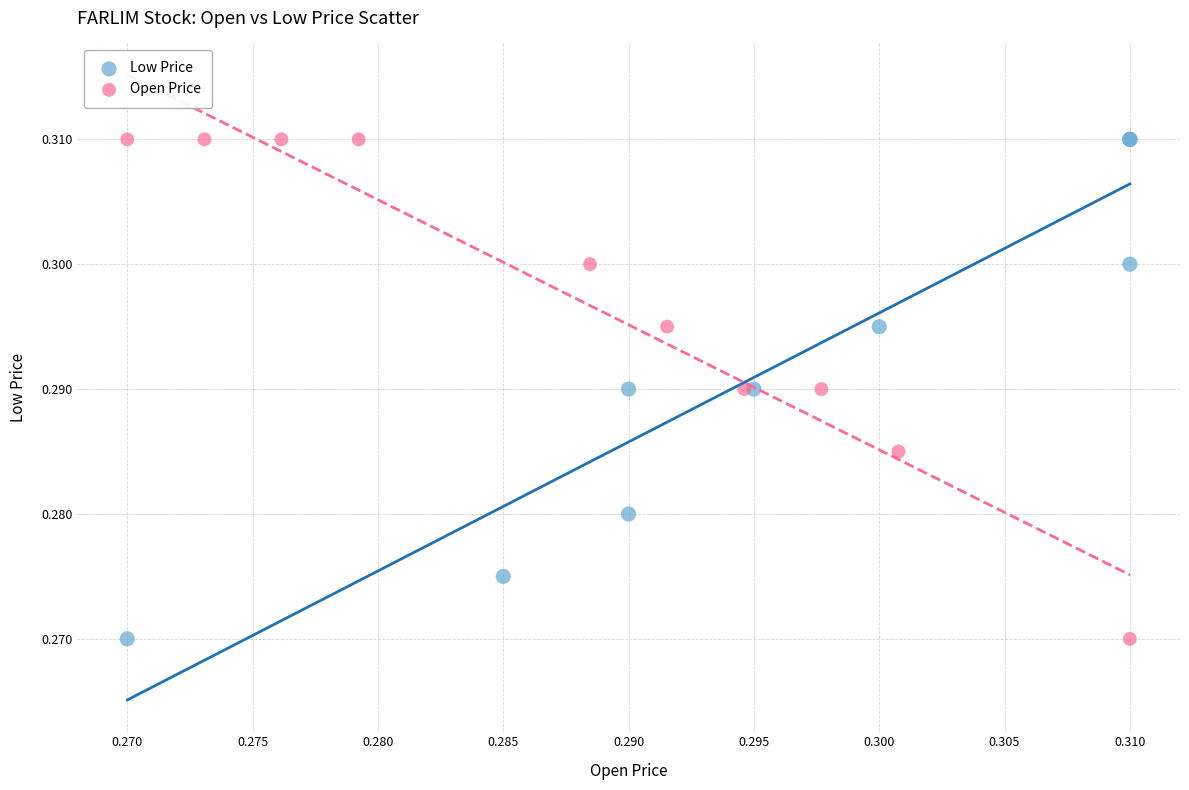

What are all the series names shown in the legend?

Low Price, Open Price